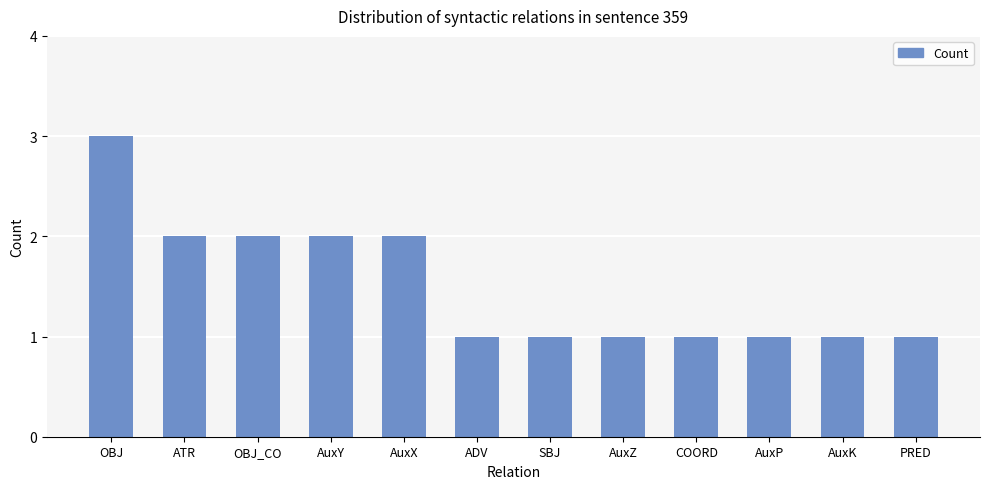

Reading left to right, extract all data points from this chart.

OBJ=3	ATR=2	OBJ_CO=2	AuxY=2	AuxX=2	ADV=1	SBJ=1	AuxZ=1	COORD=1	AuxP=1	AuxK=1	PRED=1